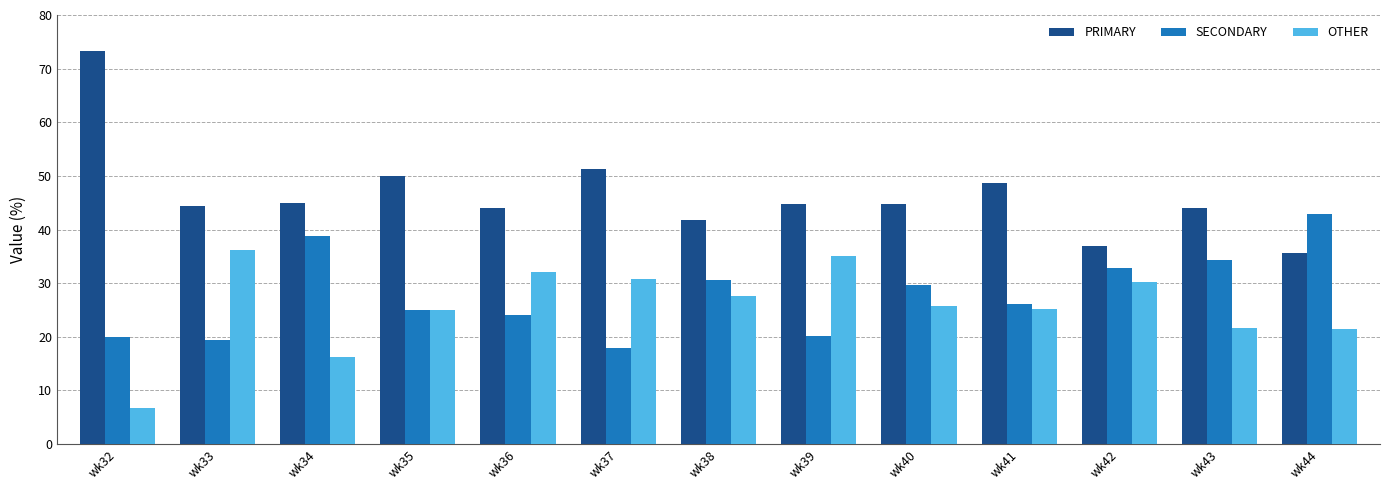

What is the sum of the SECONDARY values at wk42 and wk38?

63.5